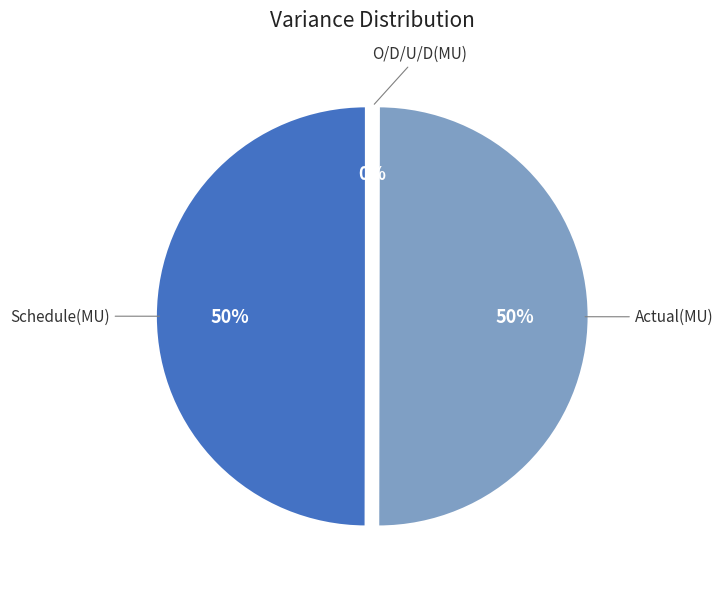

Is it true that Actual(MU) is 57% of the pie?

False